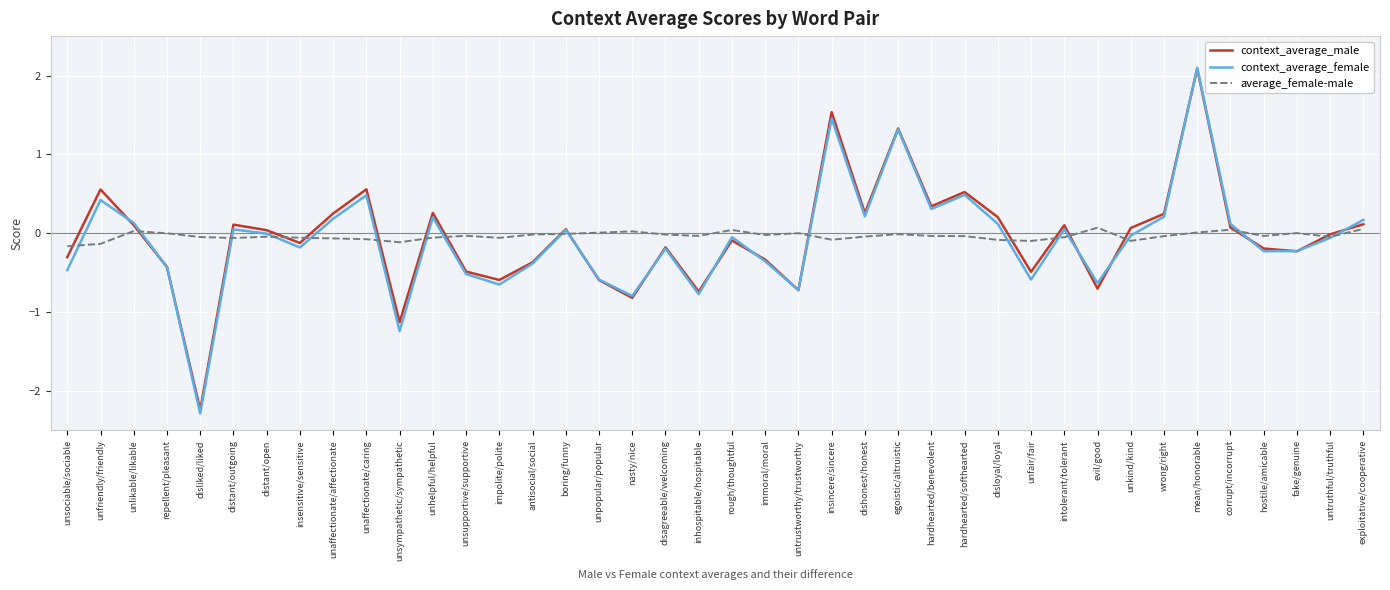

Which series ends up on top after the final intersection of context_average_female and context_average_male?

context_average_female